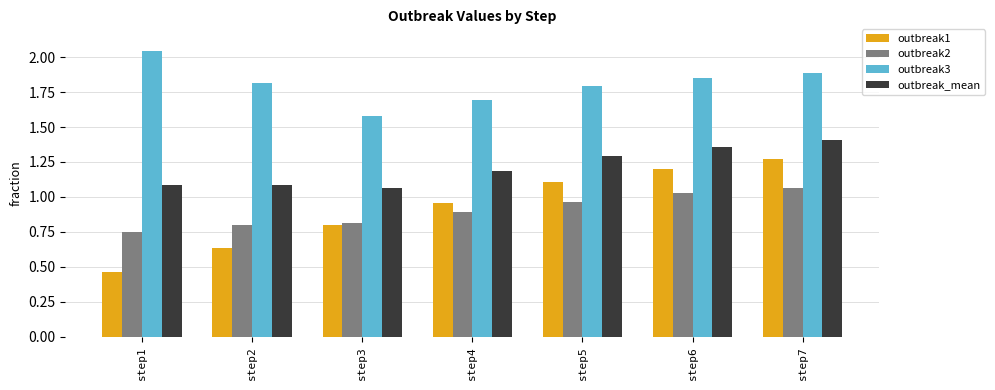

What are all the series names shown in the legend?

outbreak1, outbreak2, outbreak3, outbreak_mean